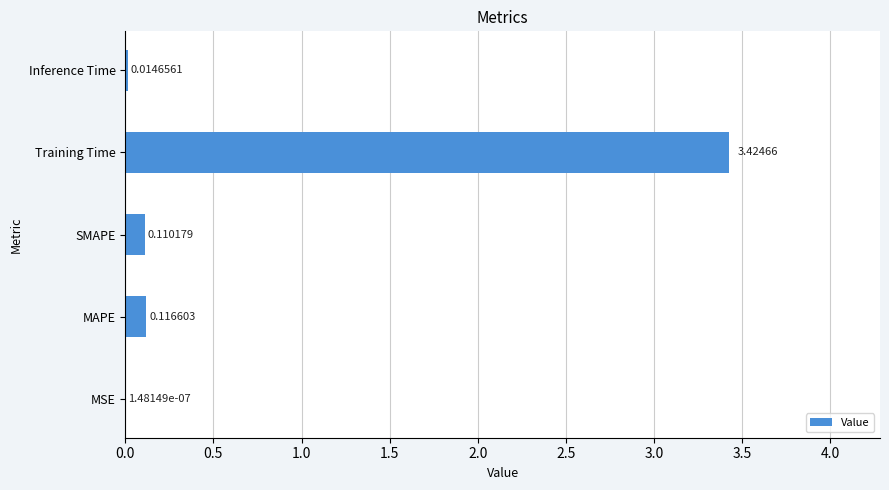

Between MSE and MAPE, which is larger?

MAPE